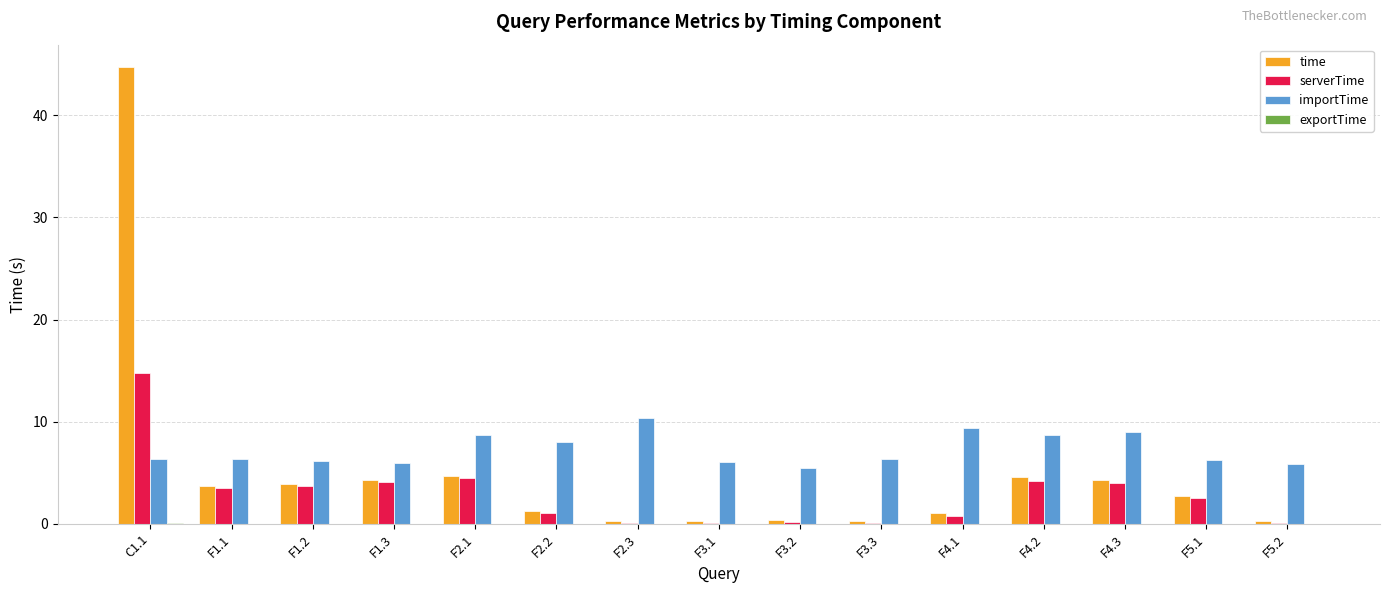

Where does the time series first go above 2?

C1.1